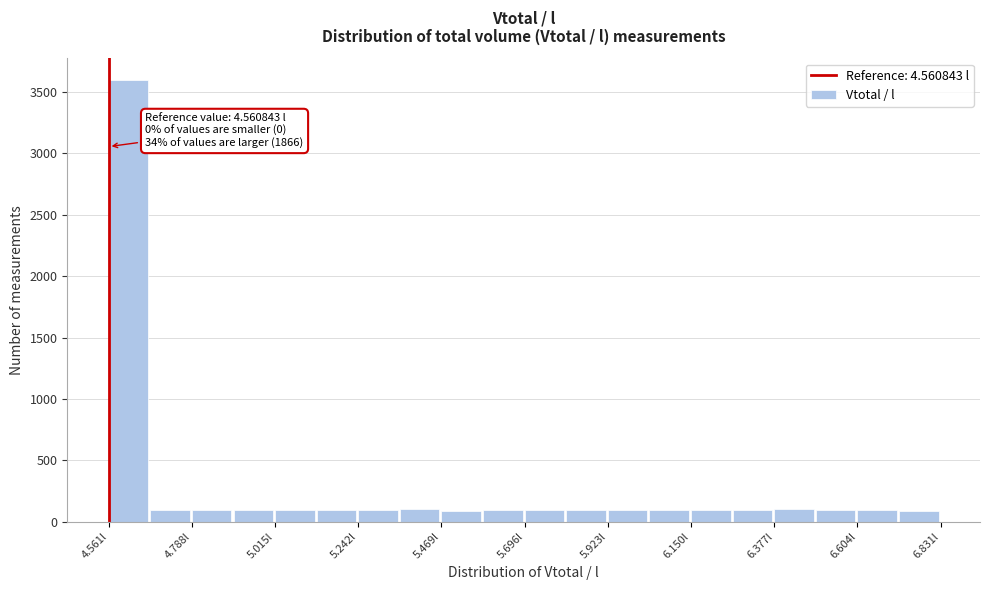

Read against the x-axis, roughly where is the centre of the tallest bar?

4.60